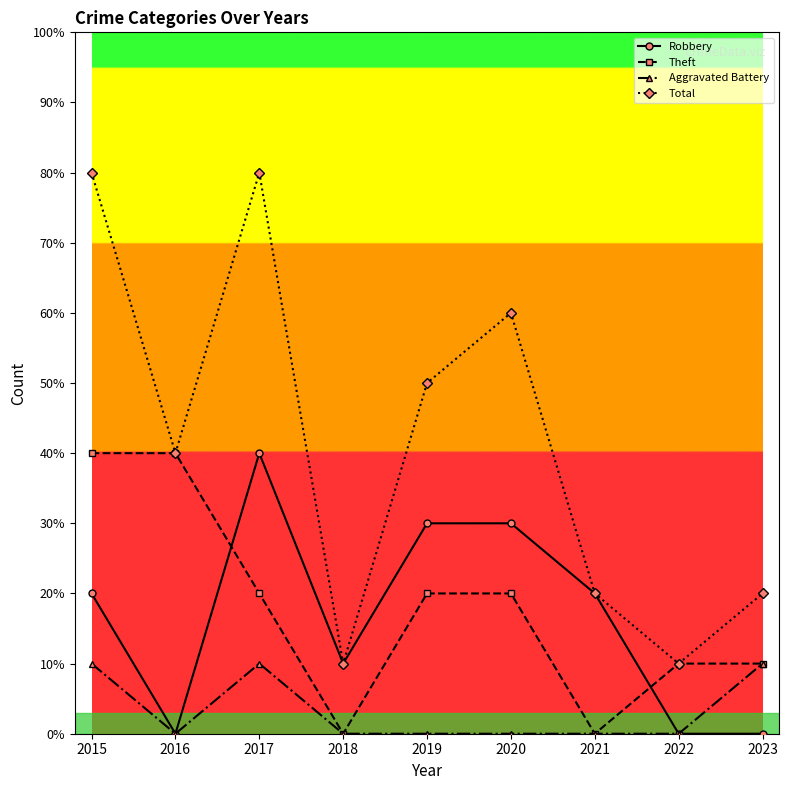

What are all the series names shown in the legend?

Robbery, Theft, Aggravated Battery, Total